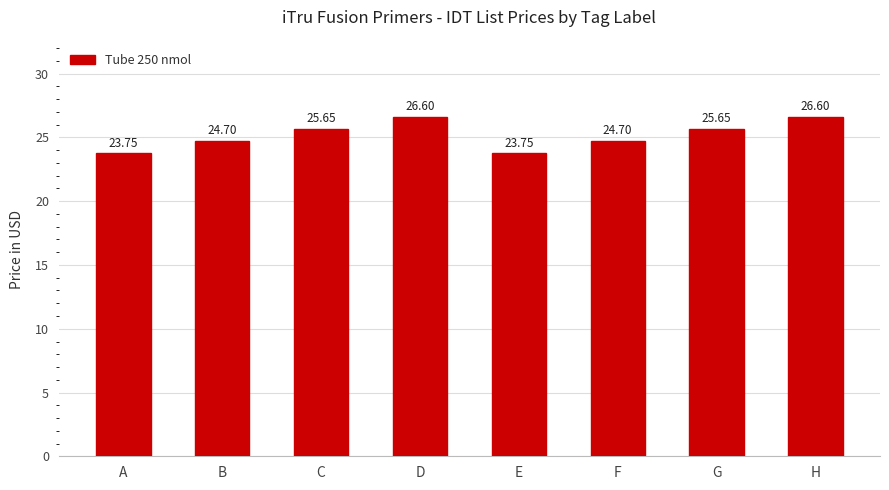

What is the ratio of the value at H to the value at B?

1.1